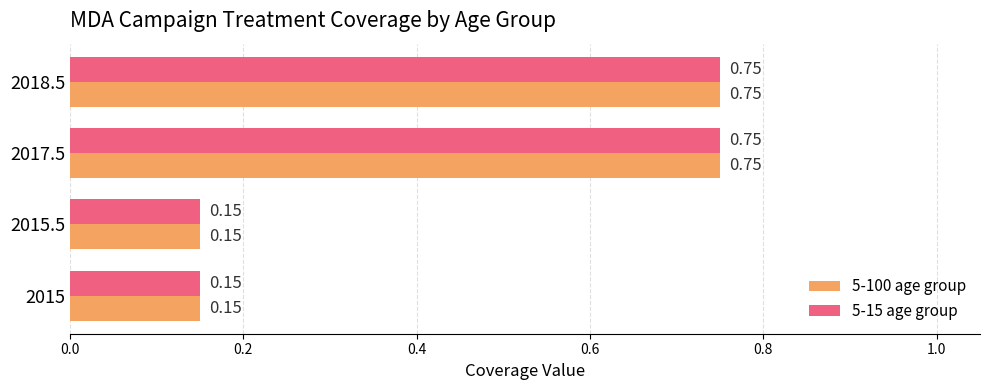

What is the total value across all series at 2015?

0.3